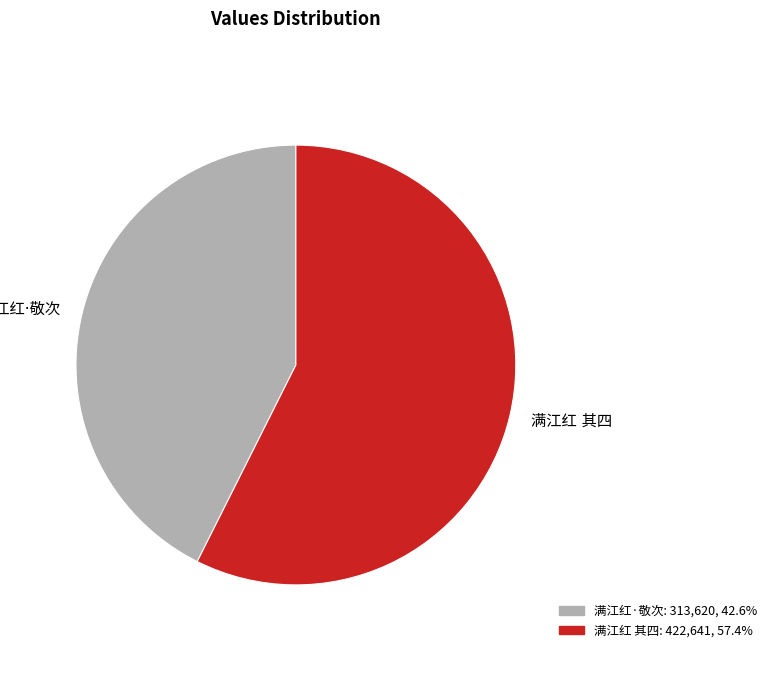

Does any single category account for the majority?

Yes